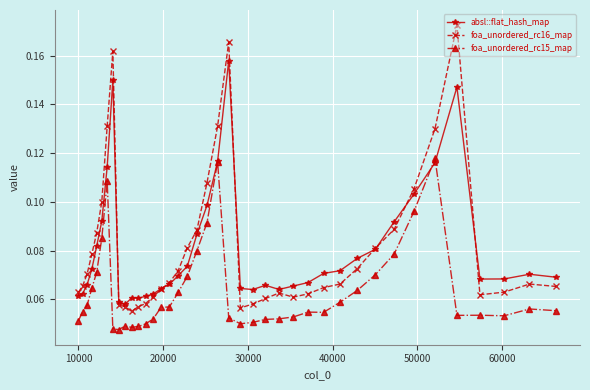

True or false: foa_unordered_rc16_map and foa_unordered_rc15_map intersect in this chart.

False